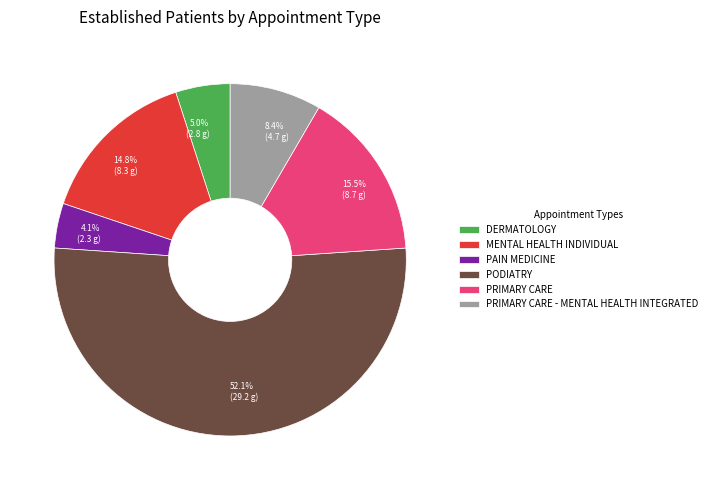

Is there a majority slice in this chart?

Yes